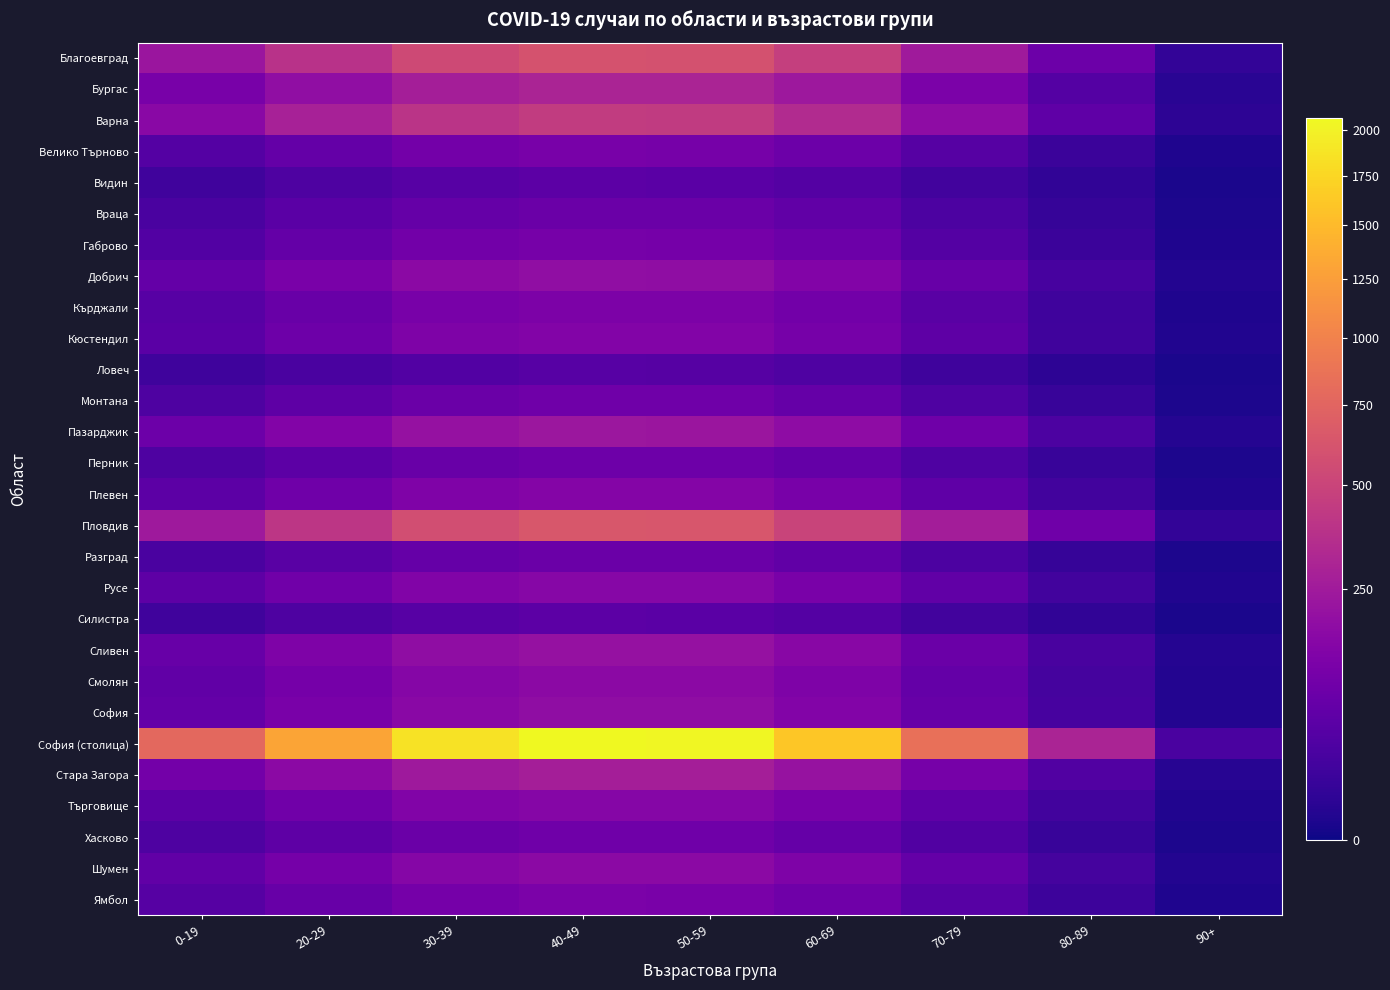

Reading left to right, extract all data points from this chart.

Благоевград: 0-19=227.5	20-29=380.5	30-39=538.4	40-49=601.0	50-59=595.4	60-69=465.1	70-79=245.9	80-89=86.9	90+=9.4
Бургас: 0-19=114.5	20-29=191.4	30-39=270.9	40-49=302.4	50-59=299.6	60-69=234.0	70-79=123.7	80-89=43.7	90+=4.7
Варна: 0-19=166.9	20-29=279.1	30-39=395.0	40-49=440.9	50-59=436.8	60-69=341.2	70-79=180.4	80-89=63.7	90+=6.9
Велико Търново: 0-19=43.3	20-29=72.5	30-39=102.6	40-49=114.5	50-59=113.4	60-69=88.6	70-79=46.8	80-89=16.5	90+=1.8
Видин: 0-19=21.2	20-29=35.4	30-39=50.1	40-49=55.9	50-59=55.4	60-69=43.3	70-79=22.9	80-89=8.1	90+=0.9
Враца: 0-19=31.8	20-29=53.1	30-39=75.2	40-49=83.9	50-59=83.2	60-69=65.0	70-79=34.3	80-89=12.1	90+=1.3
Габрово: 0-19=41.8	20-29=69.9	30-39=99.0	40-49=110.5	50-59=109.4	60-69=85.5	70-79=45.2	80-89=16.0	90+=1.7
Добрич: 0-19=71.2	20-29=119.1	30-39=168.5	40-49=188.1	50-59=186.4	60-69=145.6	70-79=77.0	80-89=27.2	90+=2.9
Кърджали: 0-19=48.8	20-29=81.7	30-39=115.5	40-49=129.0	50-59=127.8	60-69=99.8	70-79=52.8	80-89=18.6	90+=2.0
Кюстендил: 0-19=54.9	20-29=91.8	30-39=129.9	40-49=145.0	50-59=143.7	60-69=112.2	70-79=59.3	80-89=21.0	90+=2.3
Ловеч: 0-19=18.2	20-29=30.4	30-39=43.1	40-49=48.1	50-59=47.6	60-69=37.2	70-79=19.7	80-89=7.0	90+=0.8
Монтана: 0-19=35.7	20-29=59.7	30-39=84.4	40-49=94.2	50-59=93.4	60-69=72.9	70-79=38.6	80-89=13.6	90+=1.5
Пазарджик: 0-19=86.9	20-29=145.3	30-39=205.6	40-49=229.5	50-59=227.4	60-69=177.6	70-79=93.9	80-89=33.2	90+=3.6
Перник: 0-19=34.7	20-29=58.0	30-39=82.0	40-49=91.6	50-59=90.7	60-69=70.9	70-79=37.5	80-89=13.2	90+=1.4
Плевен: 0-19=56.7	20-29=94.8	30-39=134.2	40-49=149.8	50-59=148.4	60-69=115.9	70-79=61.3	80-89=21.7	90+=2.3
Пловдив: 0-19=242.4	20-29=405.4	30-39=573.6	40-49=640.3	50-59=634.4	60-69=495.5	70-79=262.0	80-89=92.6	90+=10.0
Разград: 0-19=31.7	20-29=53.0	30-39=75.0	40-49=83.8	50-59=83.0	60-69=64.8	70-79=34.3	80-89=12.1	90+=1.3
Русе: 0-19=59.1	20-29=98.8	30-39=139.8	40-49=156.1	50-59=154.6	60-69=120.8	70-79=63.9	80-89=22.6	90+=2.4
Силистра: 0-19=21.2	20-29=35.5	30-39=50.2	40-49=56.1	50-59=55.6	60-69=43.4	70-79=22.9	80-89=8.1	90+=0.9
Сливен: 0-19=77.9	20-29=130.3	30-39=184.4	40-49=205.8	50-59=204.0	60-69=159.3	70-79=84.2	80-89=29.8	90+=3.2
Смолян: 0-19=65.1	20-29=108.8	30-39=154.0	40-49=171.9	50-59=170.3	60-69=133.0	70-79=70.3	80-89=24.9	90+=2.7
София: 0-19=70.6	20-29=118.1	30-39=167.2	40-49=186.6	50-59=184.9	60-69=144.4	70-79=76.3	80-89=27.0	90+=2.9
София (столица): 0-19=782.8	20-29=1309.1	30-39=1852.4	40-49=2067.7	50-59=2048.6	60-69=1600.2	70-79=846.0	80-89=298.9	90+=32.3
Стара Загора: 0-19=102.8	20-29=171.9	30-39=243.2	40-49=271.5	50-59=269.0	60-69=210.1	70-79=111.1	80-89=39.2	90+=4.2
Търговище: 0-19=58.1	20-29=97.2	30-39=137.6	40-49=153.6	50-59=152.2	60-69=118.9	70-79=62.8	80-89=22.2	90+=2.4
Хасково: 0-19=36.0	20-29=60.2	30-39=85.1	40-49=95.0	50-59=94.1	60-69=73.5	70-79=38.9	80-89=13.7	90+=1.5
Шумен: 0-19=65.0	20-29=108.7	30-39=153.8	40-49=171.7	50-59=170.1	60-69=132.9	70-79=70.3	80-89=24.8	90+=2.7
Ямбол: 0-19=46.2	20-29=77.2	30-39=109.2	40-49=121.9	50-59=120.8	60-69=94.3	70-79=49.9	80-89=17.6	90+=1.9